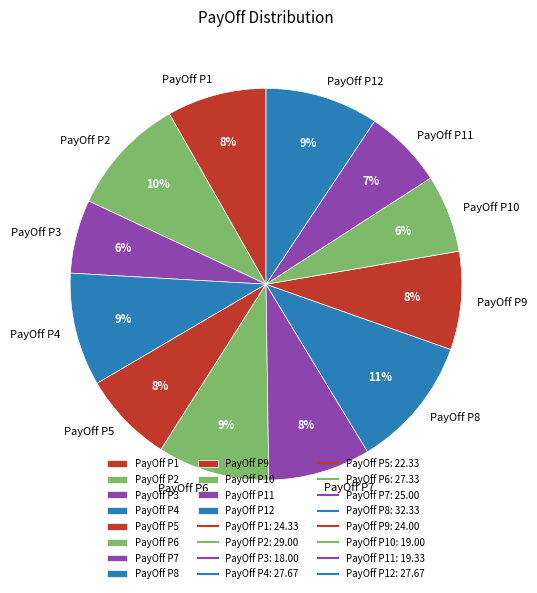

To the nearest percent, what percentage of the pie is PayOff P11?

7%